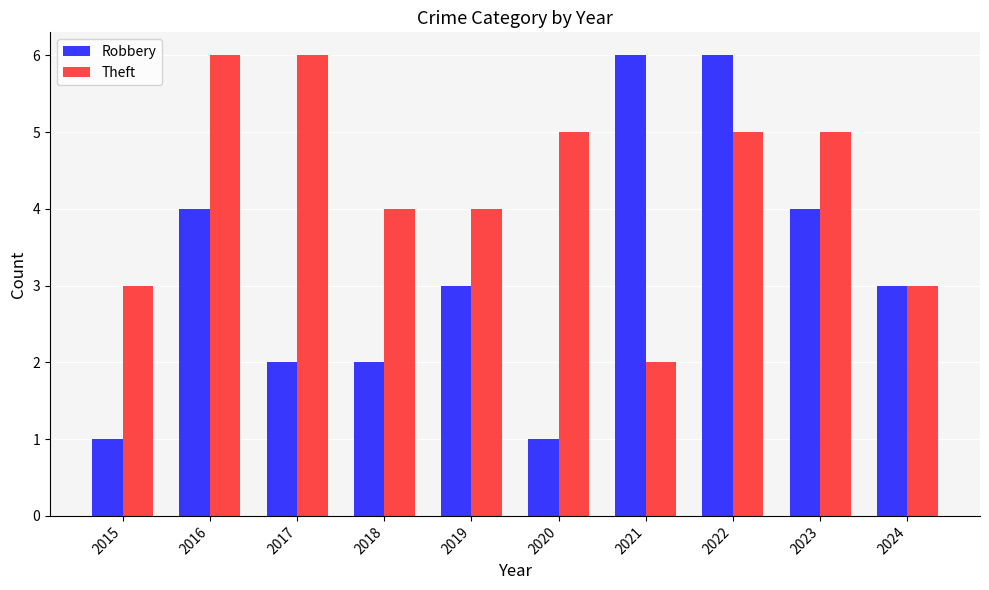

What is the difference between the maximum and minimum values in the Robbery series?

5